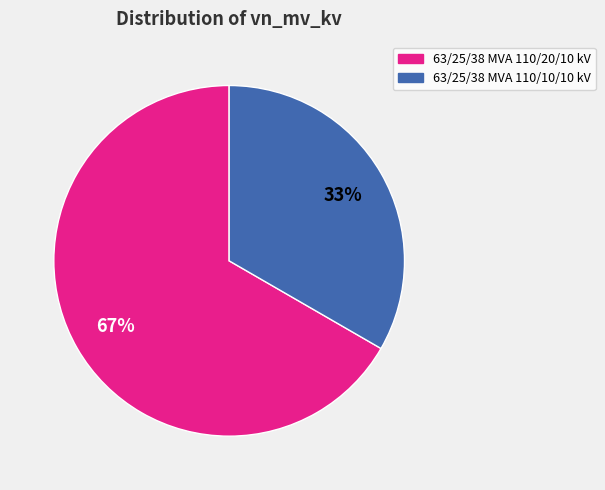

The 63/25/38 MVA 110/20/10 kV slice represents 67% of the pie. True or false?

True